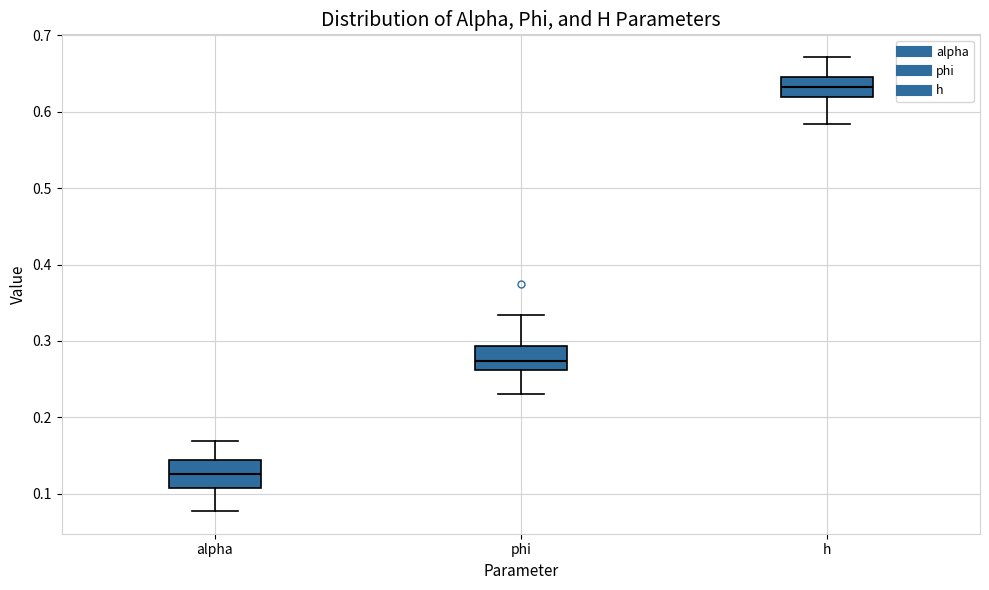

Reading left to right, transcribe this box plot: for each box, give where its median line is, the range the box spans, and where its two whiskers end, as read against the y-axis. The values are not printed on the chart, so give them approximately, as read against the axis.

alpha: median 0.13, box 0.11 to 0.14, whiskers 0.08 to 0.17
phi: median 0.27, box 0.26 to 0.29, whiskers 0.23 to 0.33
h: median 0.63, box 0.62 to 0.65, whiskers 0.58 to 0.67